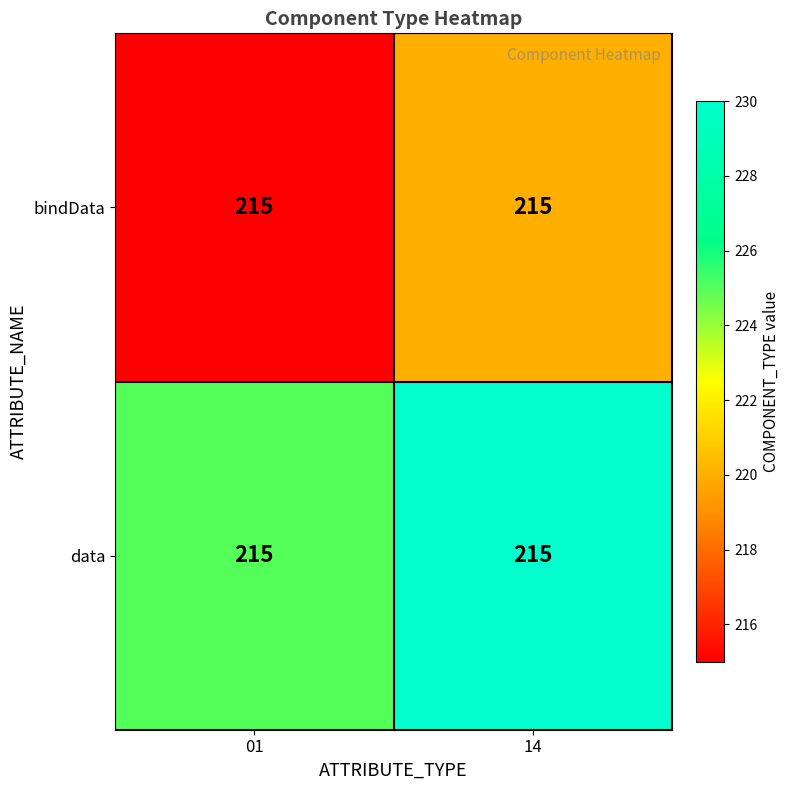

List the series in order of their overall mean, lowest first.

bindData, data